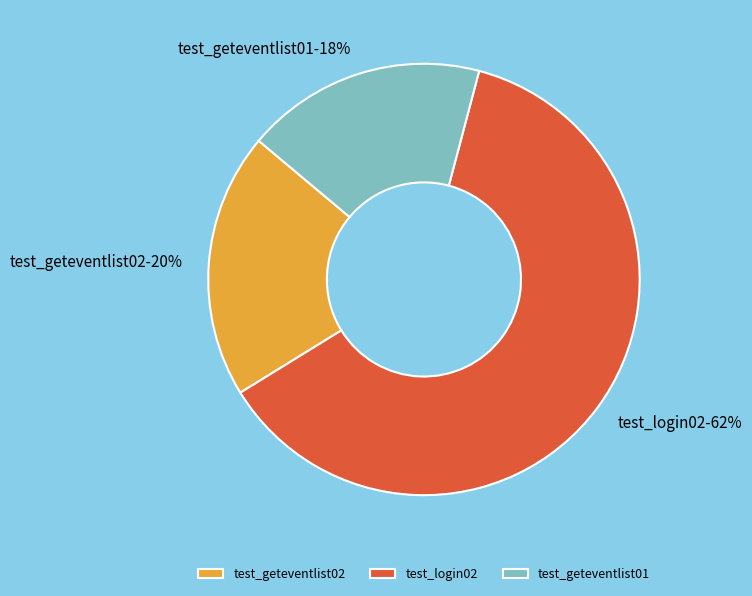

Rank the categories by value from highest to lowest.

test_login02, test_geteventlist02, test_geteventlist01